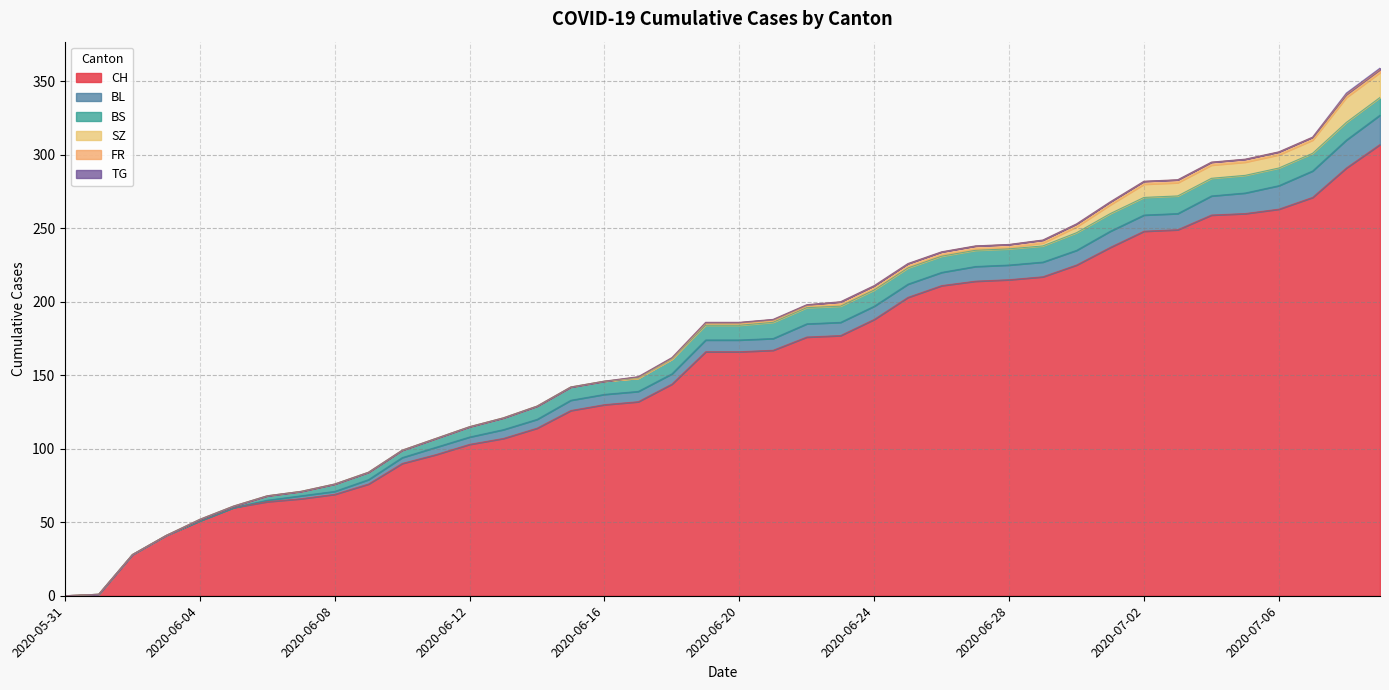

What is the spread (max minus min) of values at 2020-06-10?

90